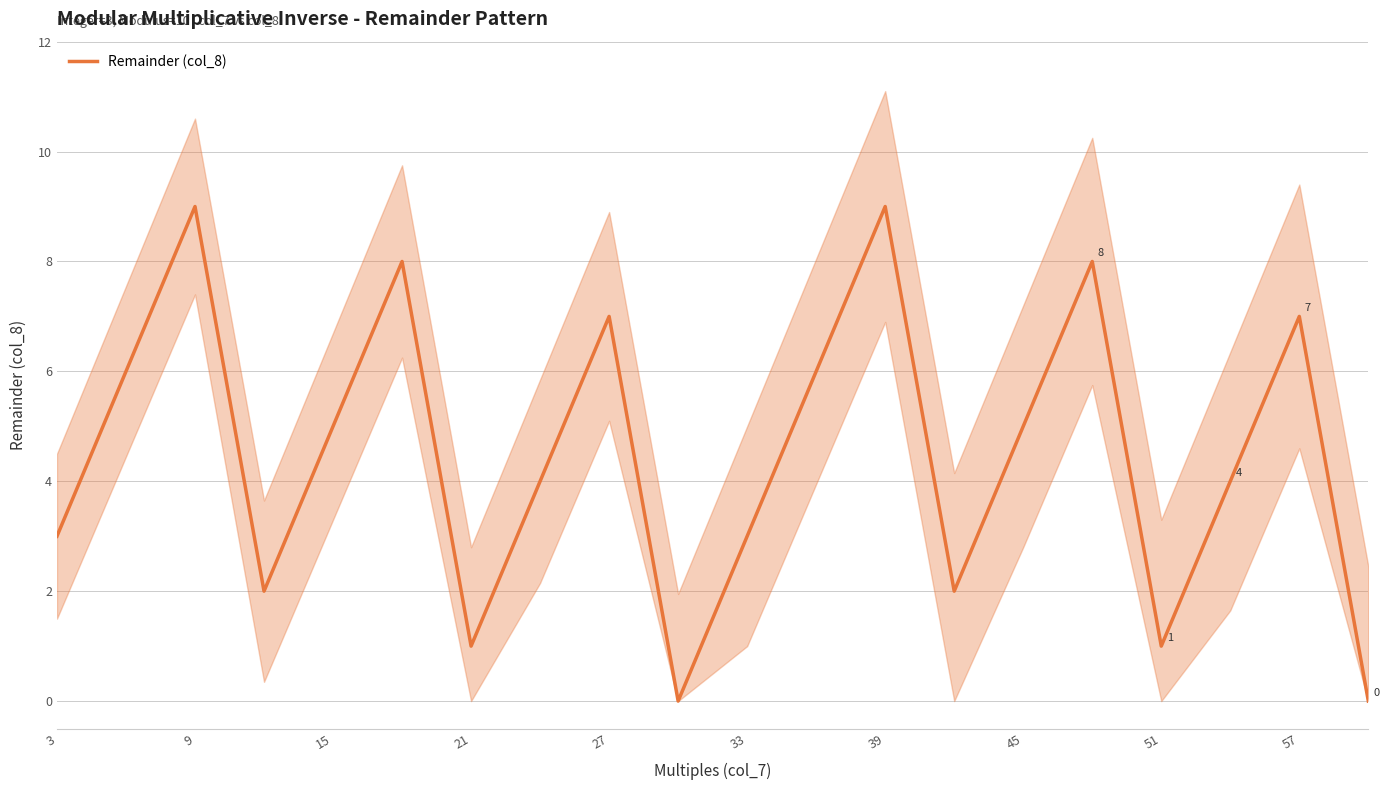

True or false: the data shows 3 at 33.

True